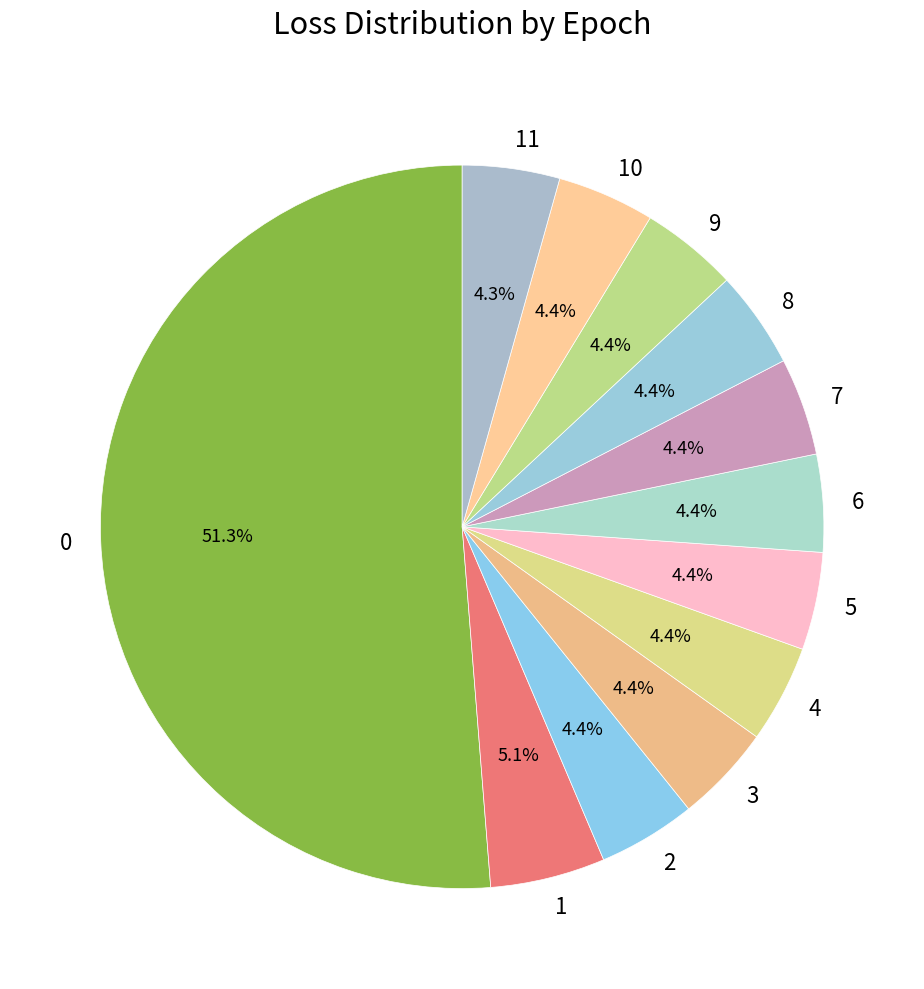

Does any single category account for the majority?

Yes